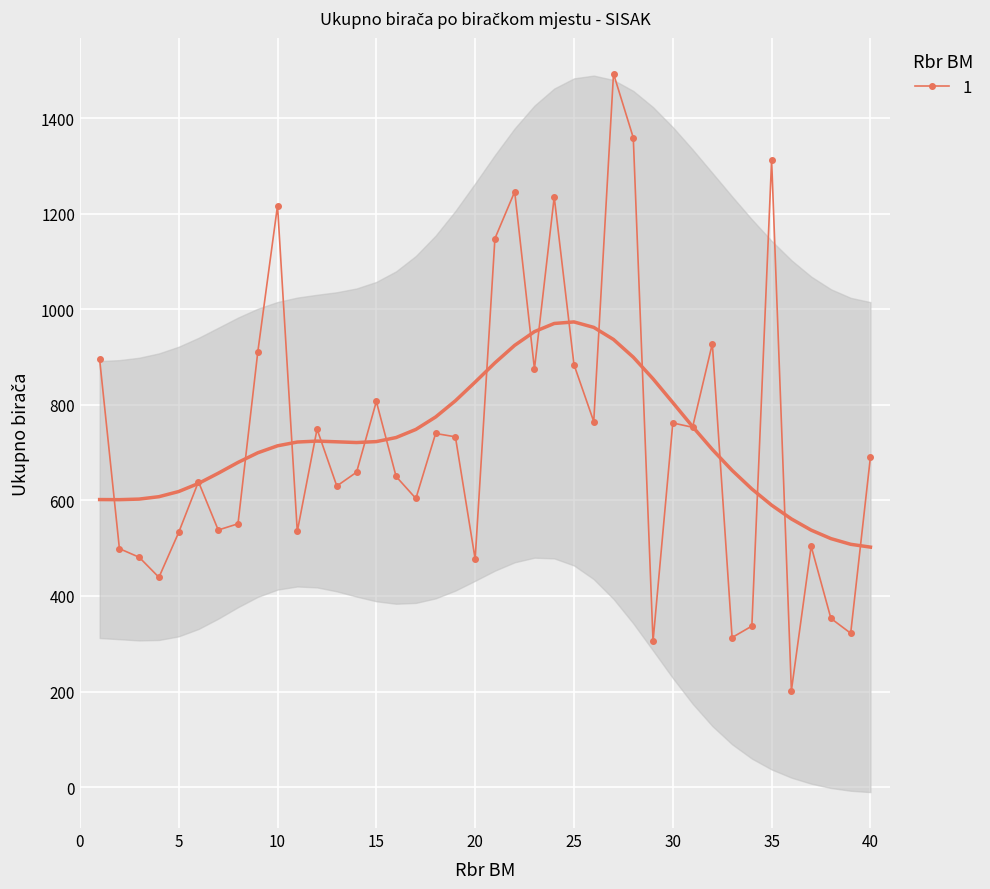

At which category does the chart reach its minimum across all series?

36